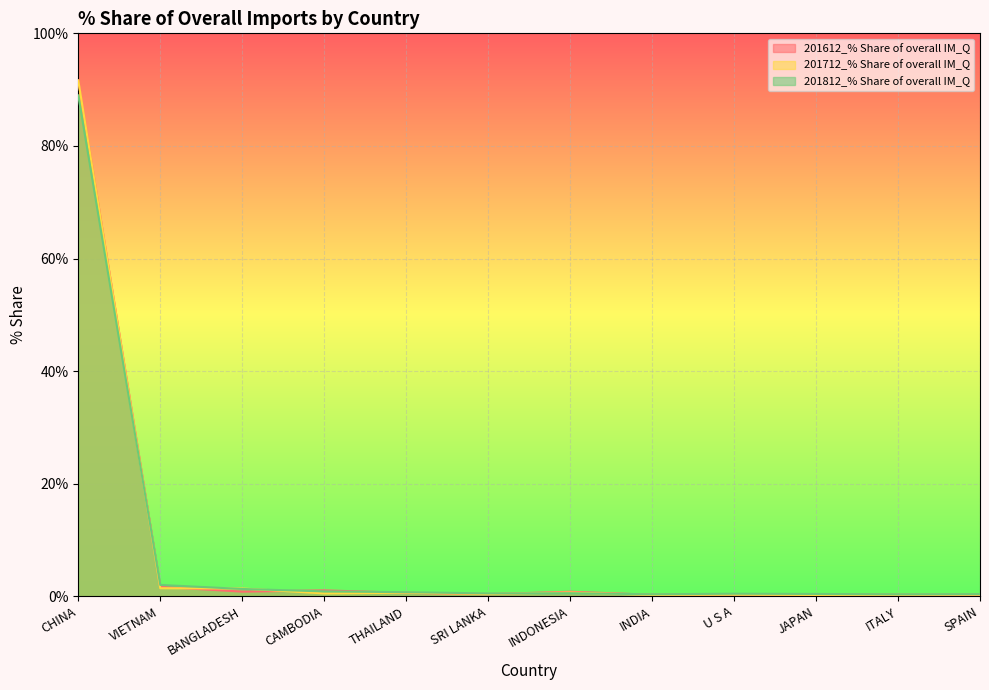

What is the difference between the second highest and minimum values in the 201812_% Share of overall IM_Q series?

1.7